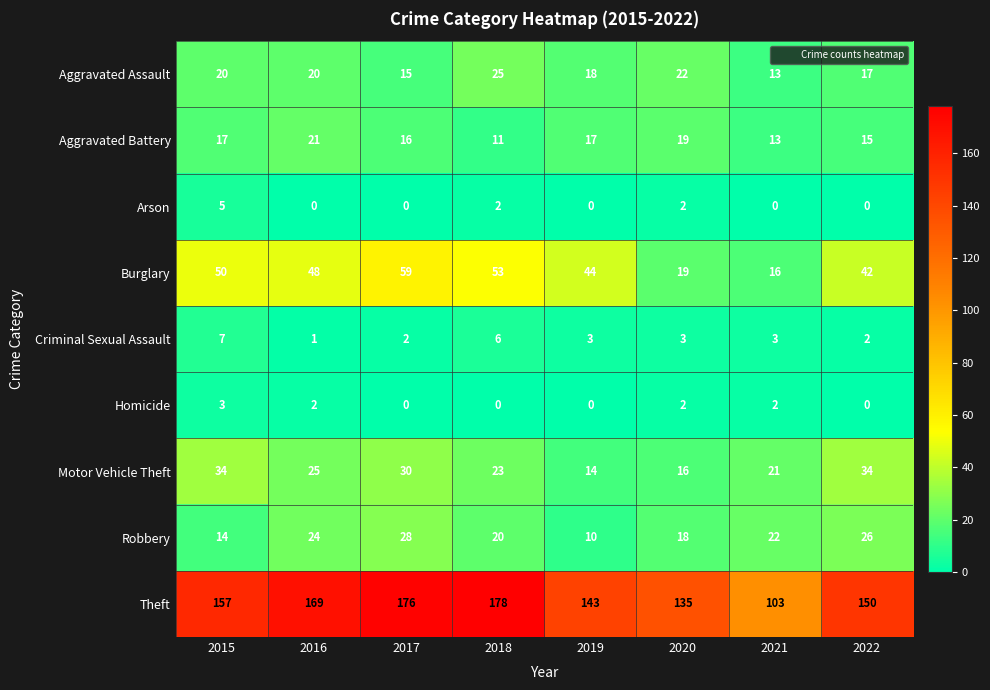

What is the sum of the Aggravated Battery values at 2017 and 2018?

27